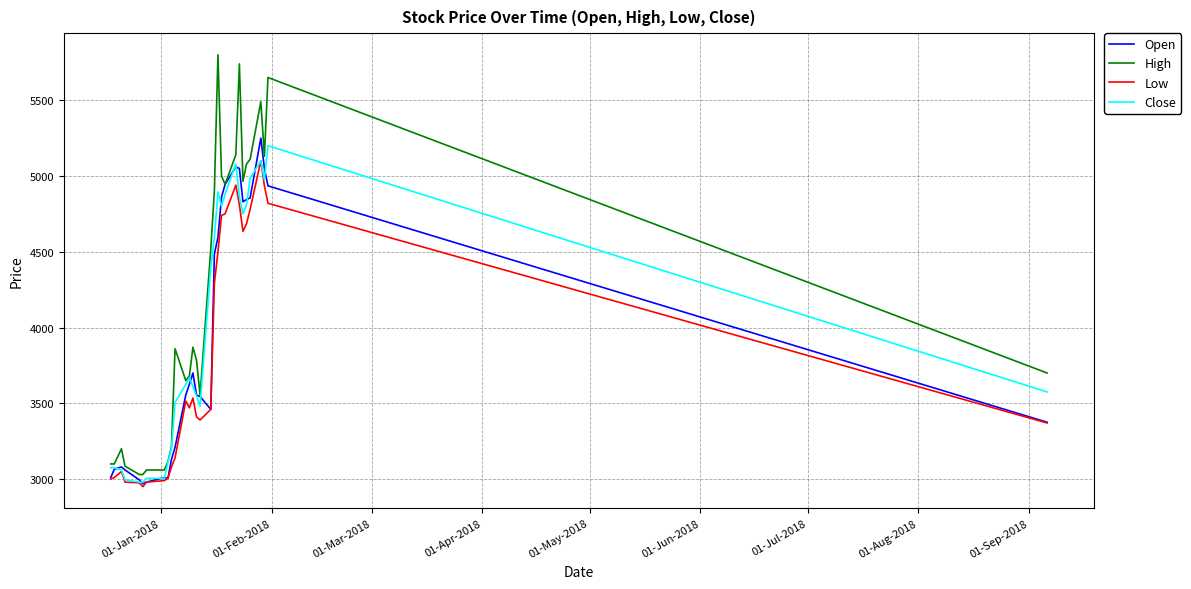

What is the minimum value for Open?

2970